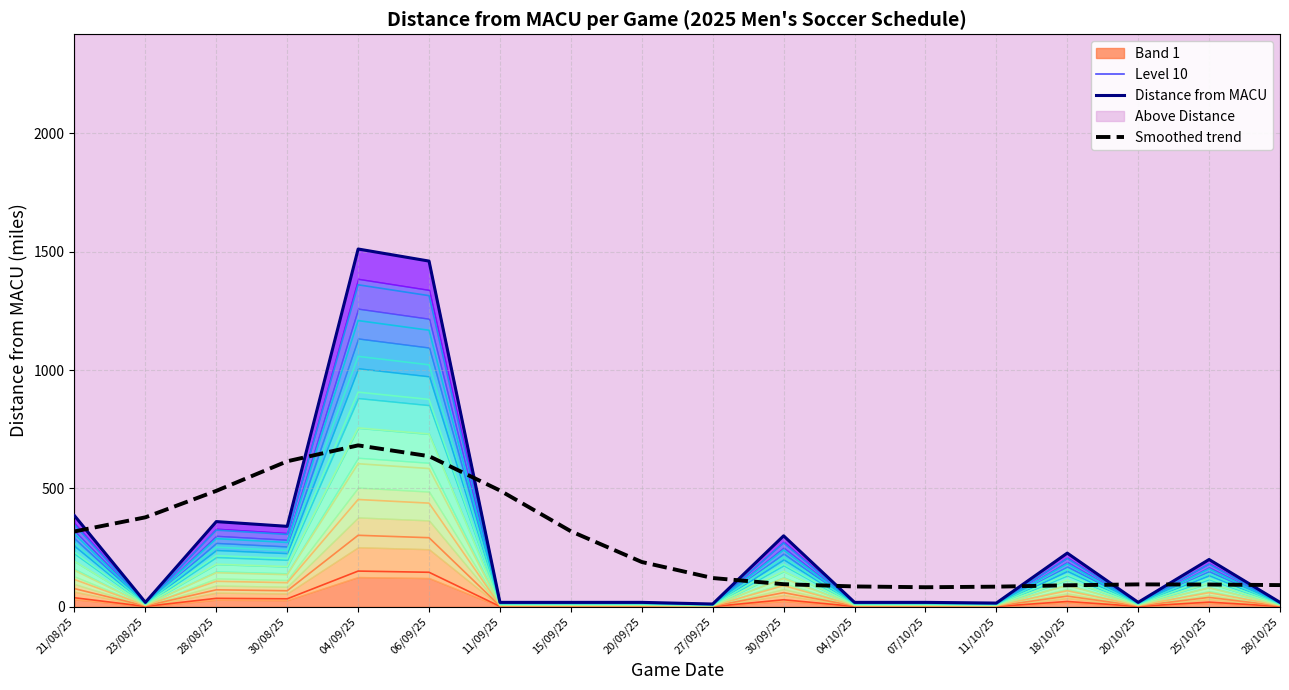

What is the value of the Smoothed trend point at the 9th from the left?

189.4